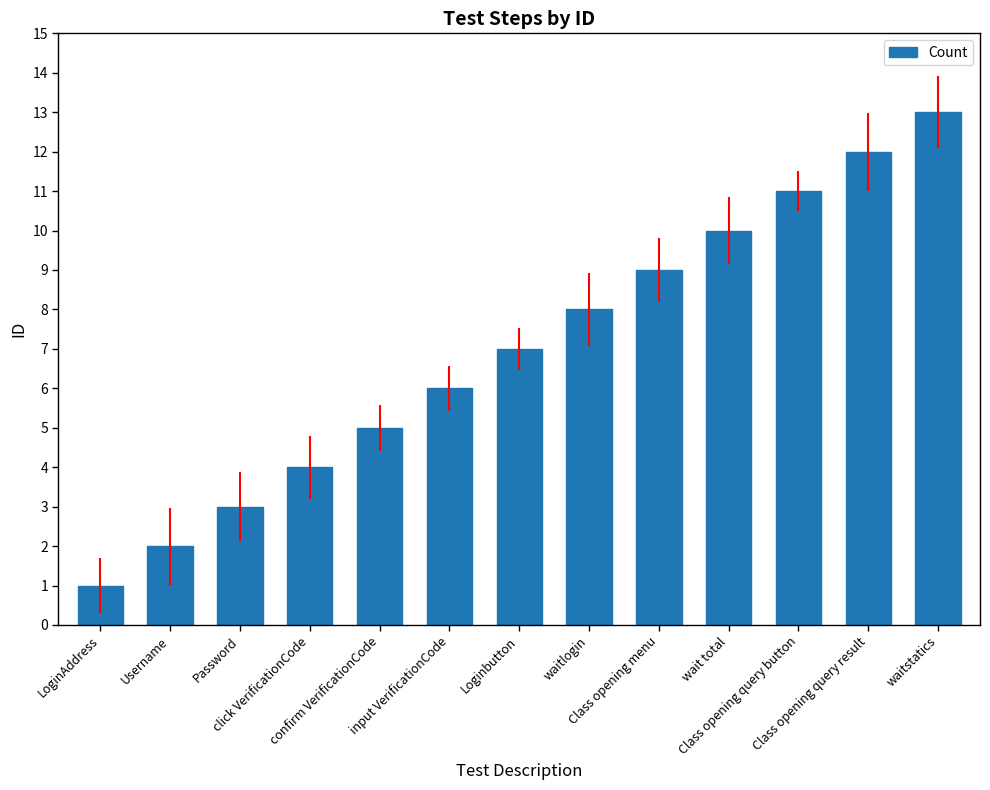

Reading right to left, extract all data points from this chart.

13	12	11	10	9	8	7	6	5	4	3	2	1